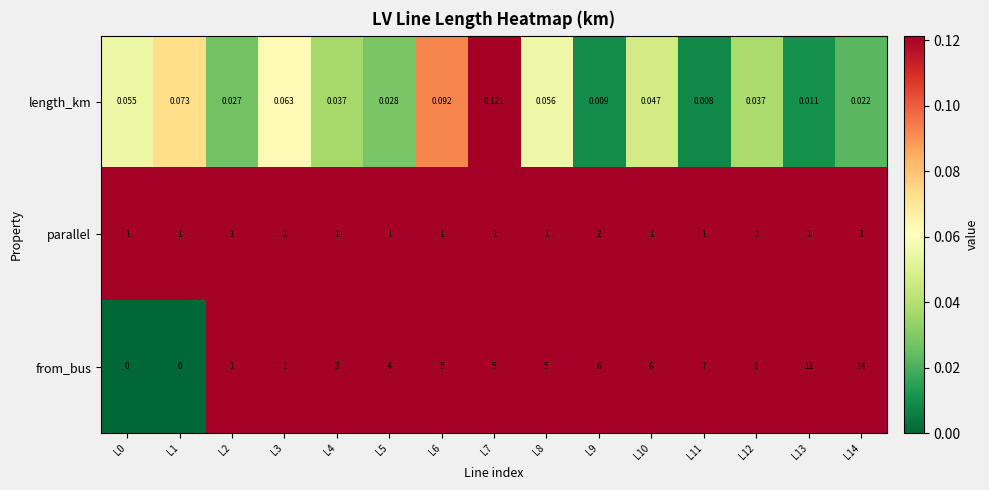

Between L10 and L13, which series saw the biggest shift?

from_bus